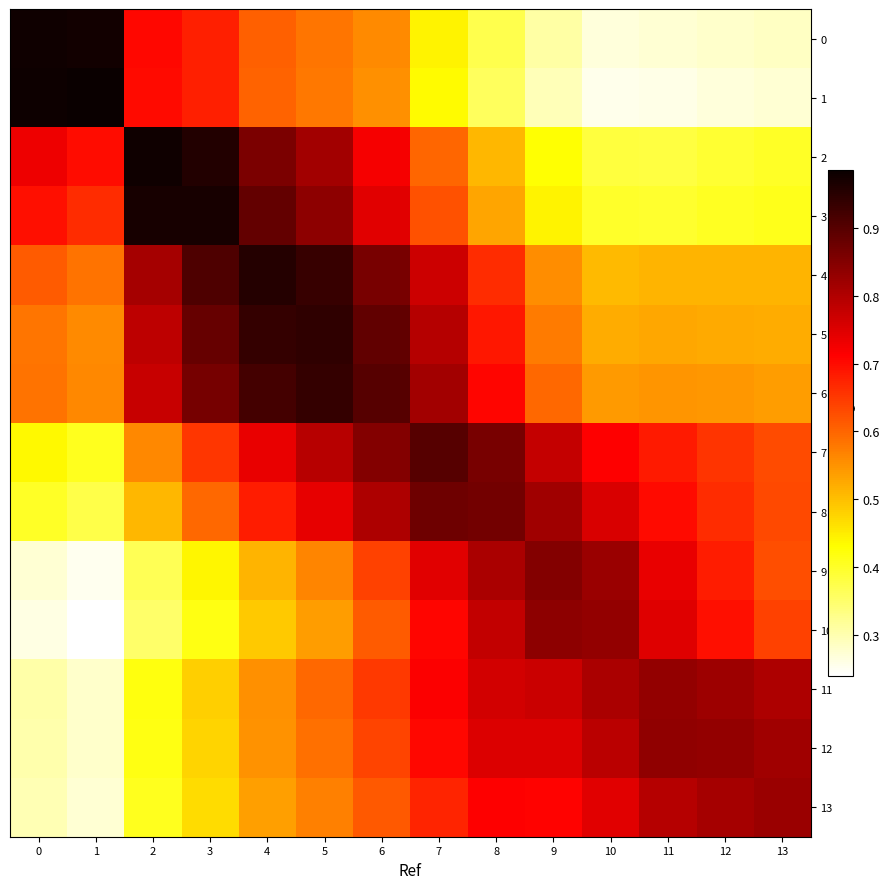

Reading left to right, list all the values displayed in this chart.

0: 0=1.0	1=1.0	2=0.7	3=0.7	4=0.6	5=0.6	6=0.6	7=0.4	8=0.4	9=0.3	10=0.3	11=0.3	12=0.3	13=0.3
1: 0=1.0	1=1.0	2=0.7	3=0.7	4=0.6	5=0.6	6=0.6	7=0.4	8=0.4	9=0.3	10=0.3	11=0.3	12=0.3	13=0.3
2: 0=0.7	1=0.7	2=1.0	3=1.0	4=0.9	5=0.8	6=0.7	7=0.6	8=0.5	9=0.4	10=0.4	11=0.4	12=0.4	13=0.4
3: 0=0.7	1=0.7	2=1.0	3=1.0	4=0.9	5=0.8	6=0.7	7=0.6	8=0.5	9=0.4	10=0.4	11=0.4	12=0.4	13=0.4
4: 0=0.6	1=0.6	2=0.8	3=0.9	4=1.0	5=0.9	6=0.9	7=0.8	8=0.7	9=0.6	10=0.5	11=0.5	12=0.5	13=0.5
5: 0=0.6	1=0.6	2=0.8	3=0.9	4=0.9	5=0.9	6=0.9	7=0.8	8=0.7	9=0.6	10=0.5	11=0.5	12=0.5	13=0.5
6: 0=0.6	1=0.6	2=0.8	3=0.9	4=0.9	5=0.9	6=0.9	7=0.8	8=0.7	9=0.6	10=0.5	11=0.5	12=0.5	13=0.5
7: 0=0.4	1=0.4	2=0.6	3=0.7	4=0.7	5=0.8	6=0.8	7=0.9	8=0.9	9=0.8	10=0.7	11=0.7	12=0.7	13=0.6
8: 0=0.4	1=0.4	2=0.5	3=0.6	4=0.7	5=0.7	6=0.8	7=0.9	8=0.9	9=0.8	10=0.8	11=0.7	12=0.7	13=0.6
9: 0=0.3	1=0.3	2=0.4	3=0.4	4=0.5	5=0.6	6=0.6	7=0.7	8=0.8	9=0.8	10=0.8	11=0.7	12=0.7	13=0.6
10: 0=0.3	1=0.2	2=0.4	3=0.4	4=0.5	5=0.5	6=0.6	7=0.7	8=0.8	9=0.8	10=0.8	11=0.7	12=0.7	13=0.6
11: 0=0.3	1=0.3	2=0.4	3=0.5	4=0.6	5=0.6	6=0.6	7=0.7	8=0.8	9=0.8	10=0.8	11=0.8	12=0.8	13=0.8
12: 0=0.3	1=0.3	2=0.4	3=0.5	4=0.5	5=0.6	6=0.6	7=0.7	8=0.8	9=0.8	10=0.8	11=0.8	12=0.8	13=0.8
13: 0=0.3	1=0.3	2=0.4	3=0.5	4=0.5	5=0.6	6=0.6	7=0.7	8=0.7	9=0.7	10=0.7	11=0.8	12=0.8	13=0.8